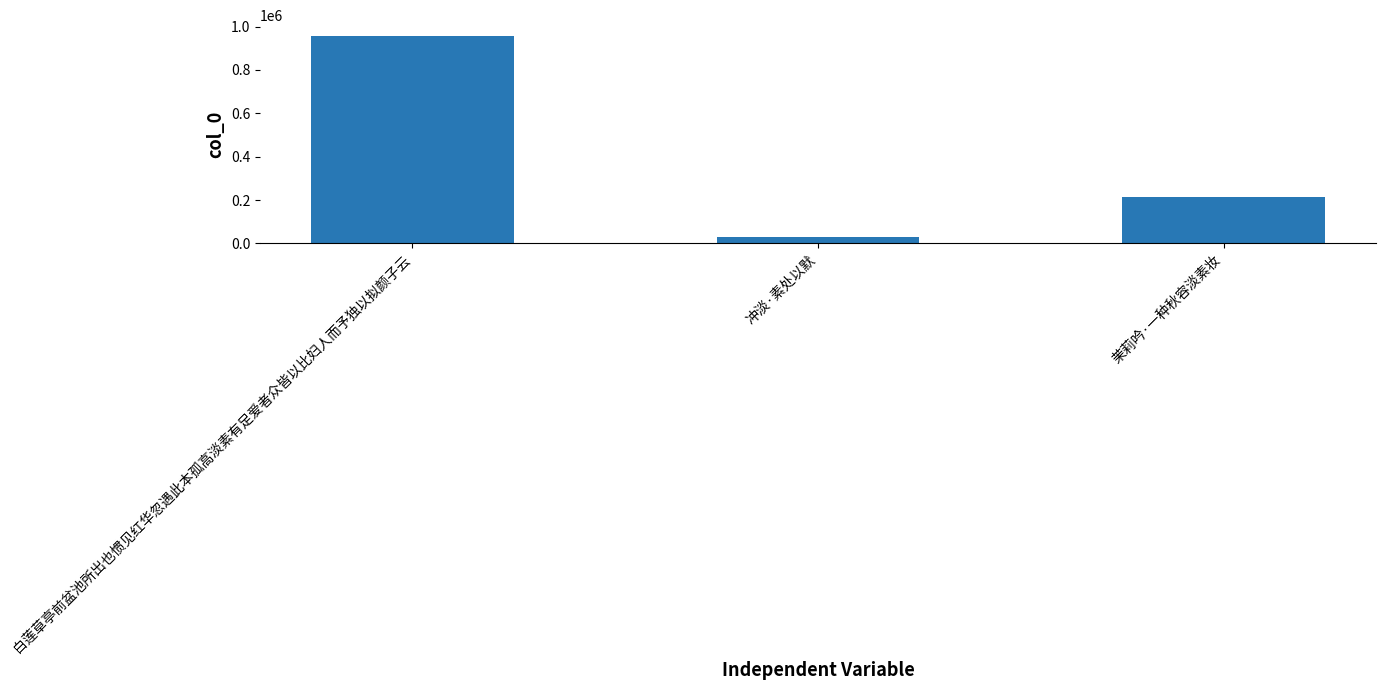

How many values are below 215943?

1